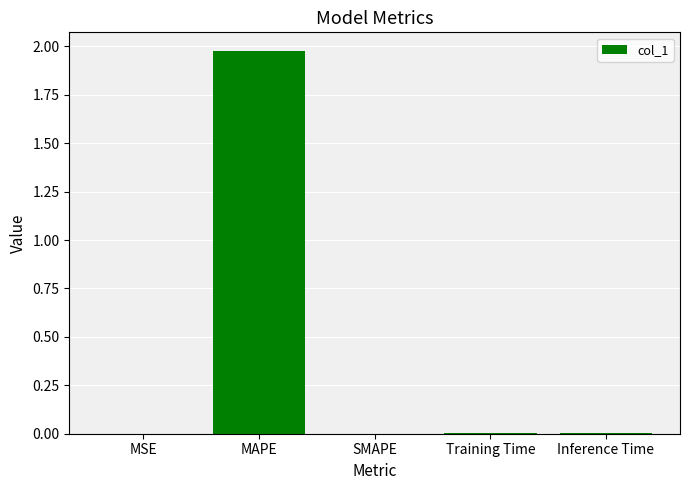

Which label corresponds to the largest value in the chart?

MAPE